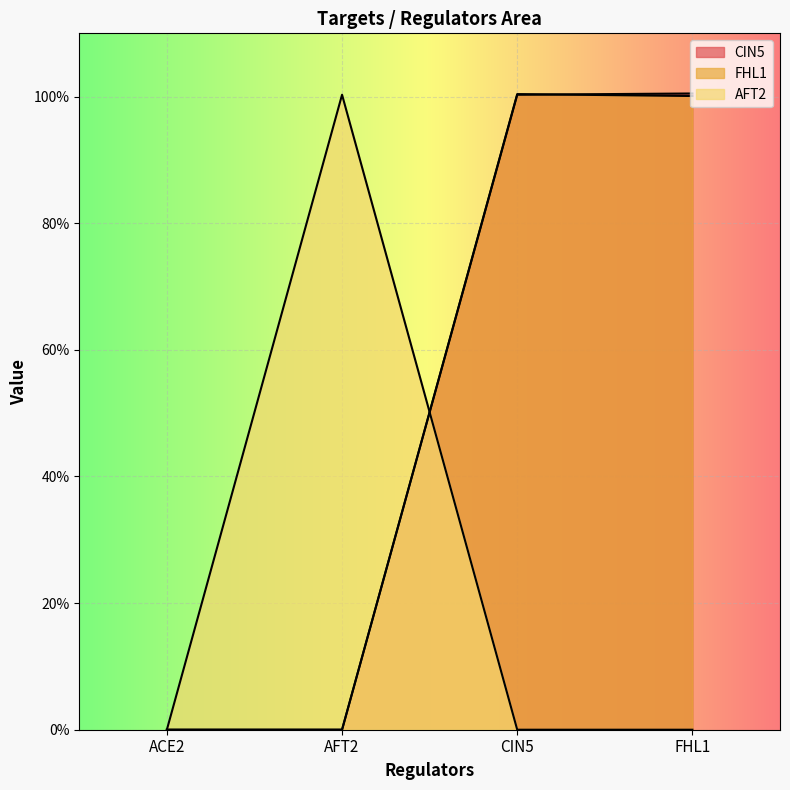

Reading right to left, extract all data points from this chart.

CIN5: FHL1=1.0	CIN5=1.0	AFT2=0.0	ACE2=0.0
FHL1: FHL1=1.0	CIN5=1.0	AFT2=0.0	ACE2=0.0
AFT2: FHL1=0.0	CIN5=0.0	AFT2=1.0	ACE2=0.0